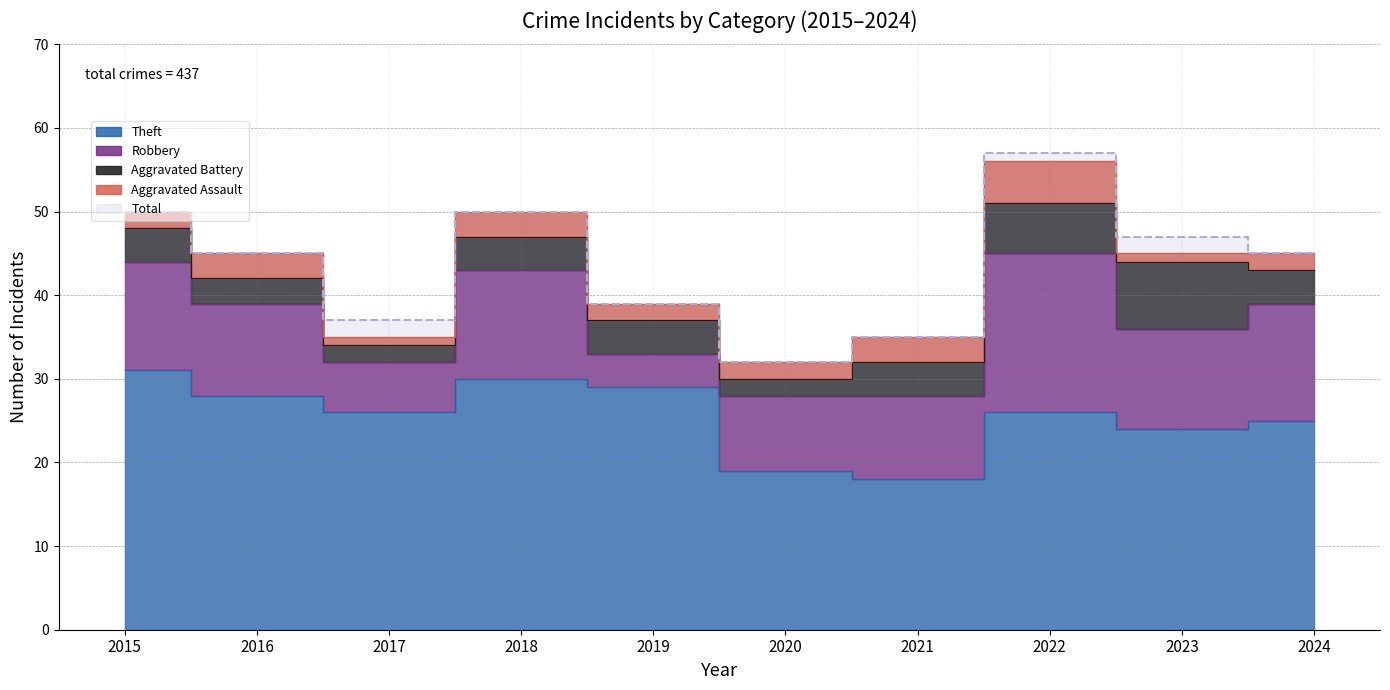

The Total series shows 45 at 2016. True or false?

True